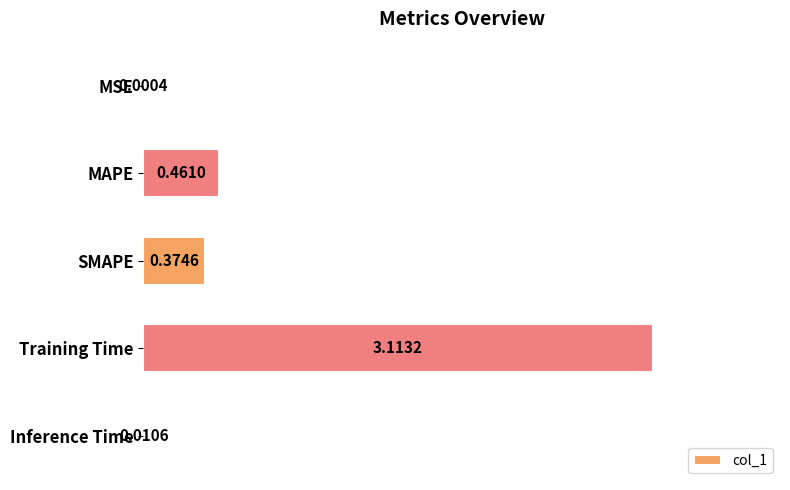

What is the sum of the values at SMAPE and MAPE?

0.8